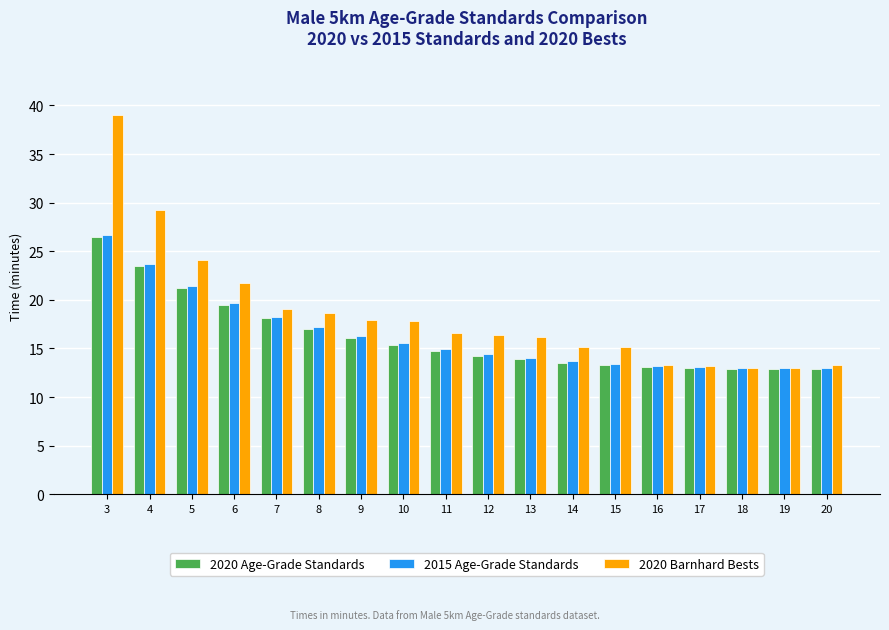

True or false: 2015 Age-Grade Standards has a value of 14.0 at 13.

True